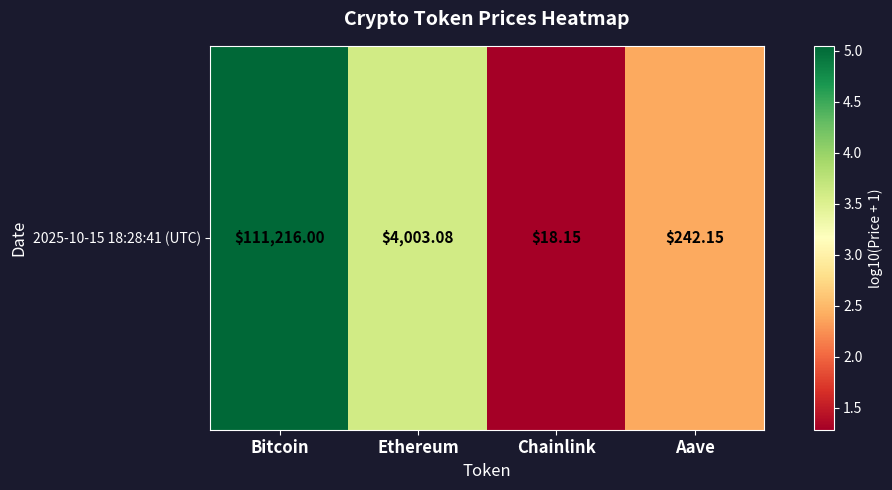

The chart shows a value of 5.0 at Bitcoin. True or false?

True